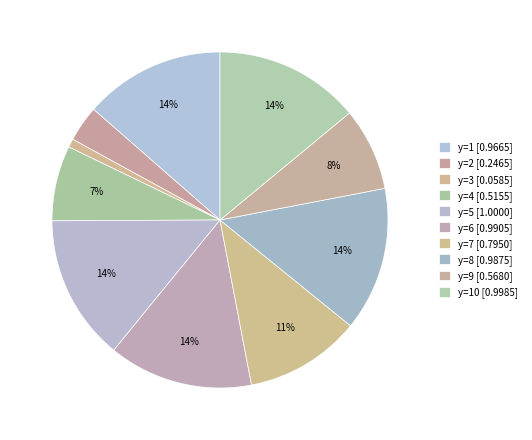

How many slices are in this pie chart?

10